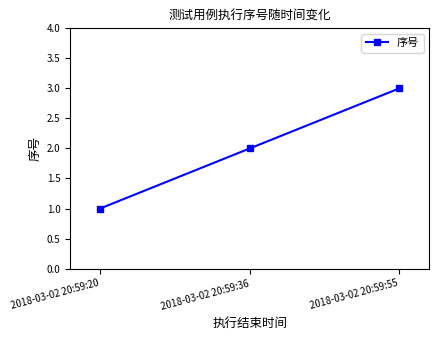

What is the sum of all values?

6